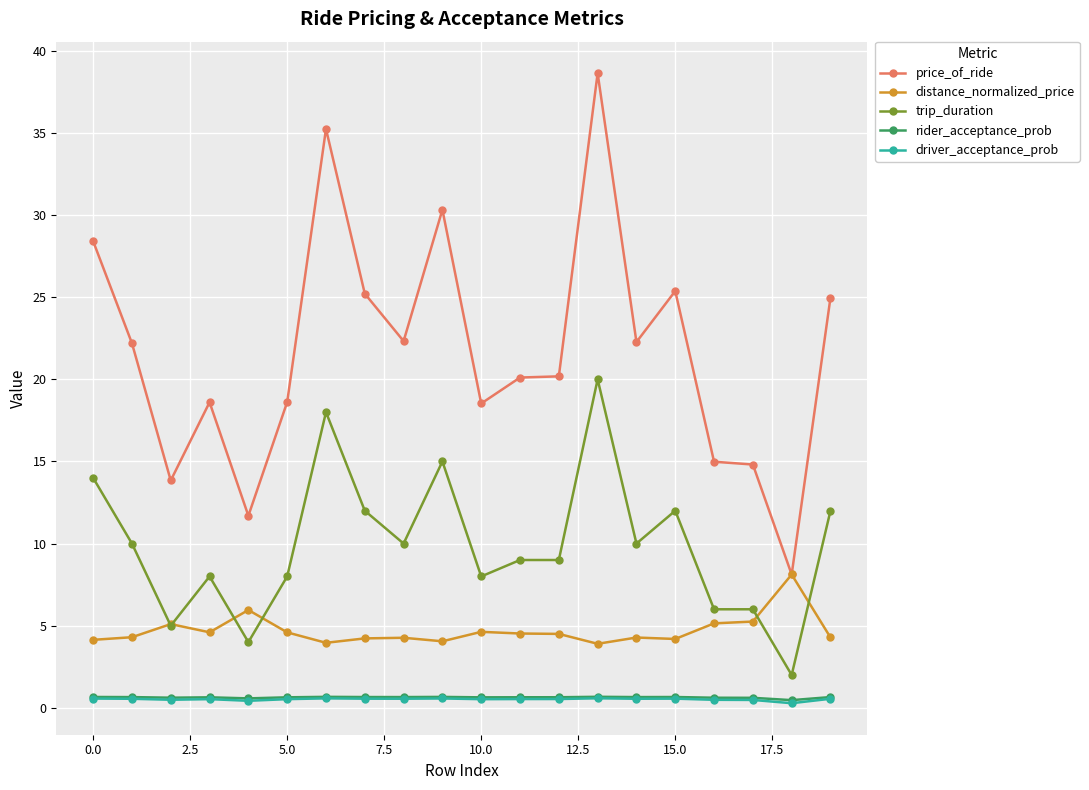

Which series has the widest spread of values?

price_of_ride